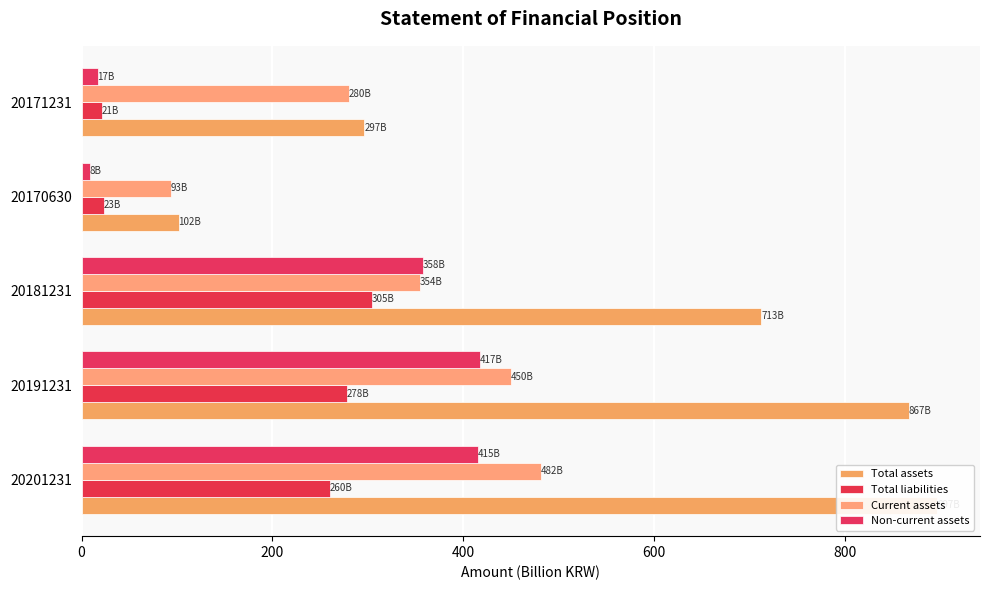

Between 20170630 and 20171231, which is larger?

20171231